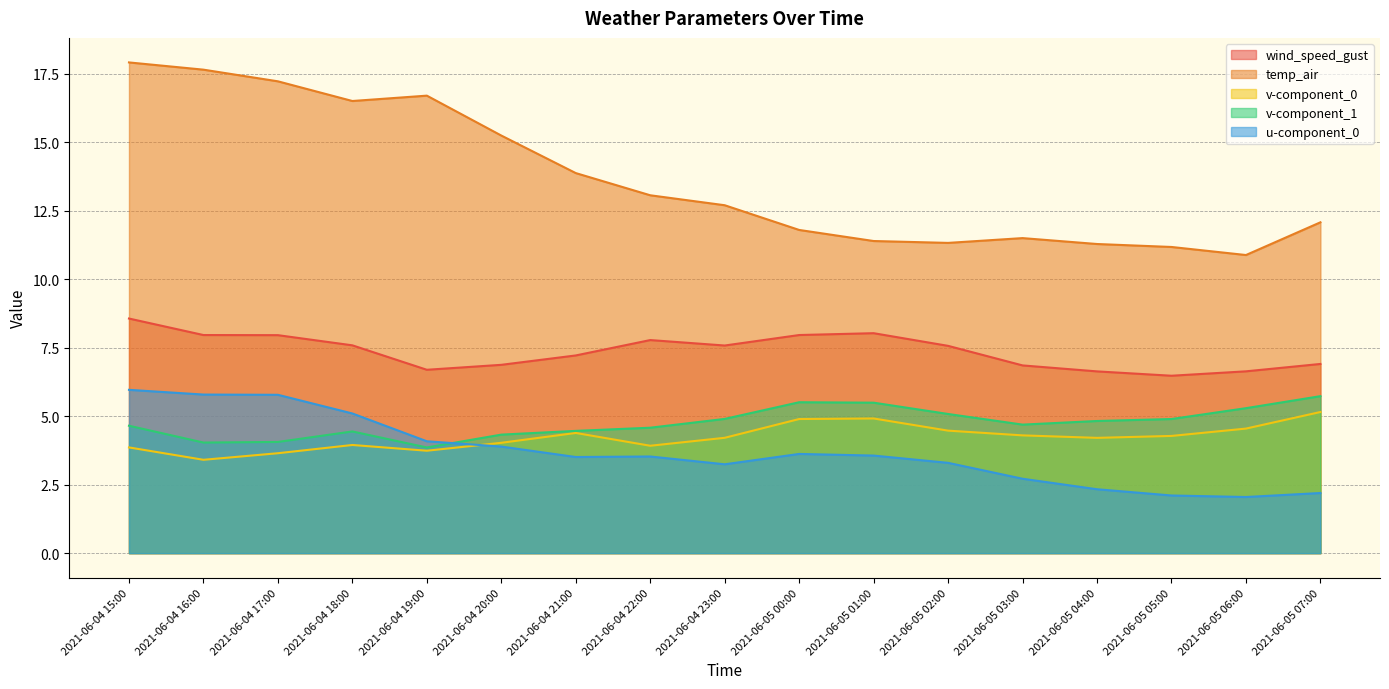

Reading right to left, extract all data points from this chart.

wind_speed_gust: 2021-06-05 07:00=6.9	2021-06-05 06:00=6.6	2021-06-05 05:00=6.5	2021-06-05 04:00=6.6	2021-06-05 03:00=6.9	2021-06-05 02:00=7.6	2021-06-05 01:00=8.0	2021-06-05 00:00=8.0	2021-06-04 23:00=7.6	2021-06-04 22:00=7.8	2021-06-04 21:00=7.2	2021-06-04 20:00=6.9	2021-06-04 19:00=6.7	2021-06-04 18:00=7.6	2021-06-04 17:00=8.0	2021-06-04 16:00=8.0	2021-06-04 15:00=8.6
temp_air: 2021-06-05 07:00=12.1	2021-06-05 06:00=10.9	2021-06-05 05:00=11.2	2021-06-05 04:00=11.3	2021-06-05 03:00=11.5	2021-06-05 02:00=11.3	2021-06-05 01:00=11.4	2021-06-05 00:00=11.8	2021-06-04 23:00=12.7	2021-06-04 22:00=13.1	2021-06-04 21:00=13.9	2021-06-04 20:00=15.2	2021-06-04 19:00=16.7	2021-06-04 18:00=16.5	2021-06-04 17:00=17.2	2021-06-04 16:00=17.6	2021-06-04 15:00=17.9
v-component_0: 2021-06-05 07:00=5.2	2021-06-05 06:00=4.5	2021-06-05 05:00=4.3	2021-06-05 04:00=4.2	2021-06-05 03:00=4.3	2021-06-05 02:00=4.5	2021-06-05 01:00=4.9	2021-06-05 00:00=4.9	2021-06-04 23:00=4.2	2021-06-04 22:00=3.9	2021-06-04 21:00=4.4	2021-06-04 20:00=4.0	2021-06-04 19:00=3.7	2021-06-04 18:00=3.9	2021-06-04 17:00=3.6	2021-06-04 16:00=3.4	2021-06-04 15:00=3.9
v-component_1: 2021-06-05 07:00=5.7	2021-06-05 06:00=5.3	2021-06-05 05:00=4.9	2021-06-05 04:00=4.8	2021-06-05 03:00=4.7	2021-06-05 02:00=5.1	2021-06-05 01:00=5.5	2021-06-05 00:00=5.5	2021-06-04 23:00=4.9	2021-06-04 22:00=4.6	2021-06-04 21:00=4.5	2021-06-04 20:00=4.3	2021-06-04 19:00=3.9	2021-06-04 18:00=4.4	2021-06-04 17:00=4.1	2021-06-04 16:00=4.0	2021-06-04 15:00=4.7
u-component_0: 2021-06-05 07:00=2.2	2021-06-05 06:00=2.0	2021-06-05 05:00=2.1	2021-06-05 04:00=2.3	2021-06-05 03:00=2.7	2021-06-05 02:00=3.3	2021-06-05 01:00=3.6	2021-06-05 00:00=3.6	2021-06-04 23:00=3.2	2021-06-04 22:00=3.5	2021-06-04 21:00=3.5	2021-06-04 20:00=3.9	2021-06-04 19:00=4.1	2021-06-04 18:00=5.1	2021-06-04 17:00=5.8	2021-06-04 16:00=5.8	2021-06-04 15:00=6.0